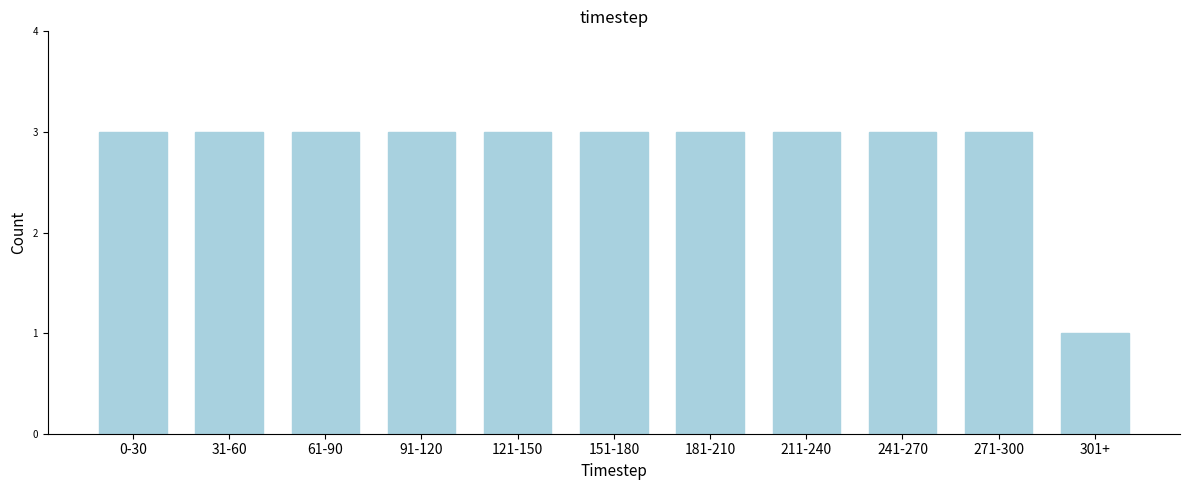

Reading left to right, list all the values displayed in this chart.

3	3	3	3	3	3	3	3	3	3	1